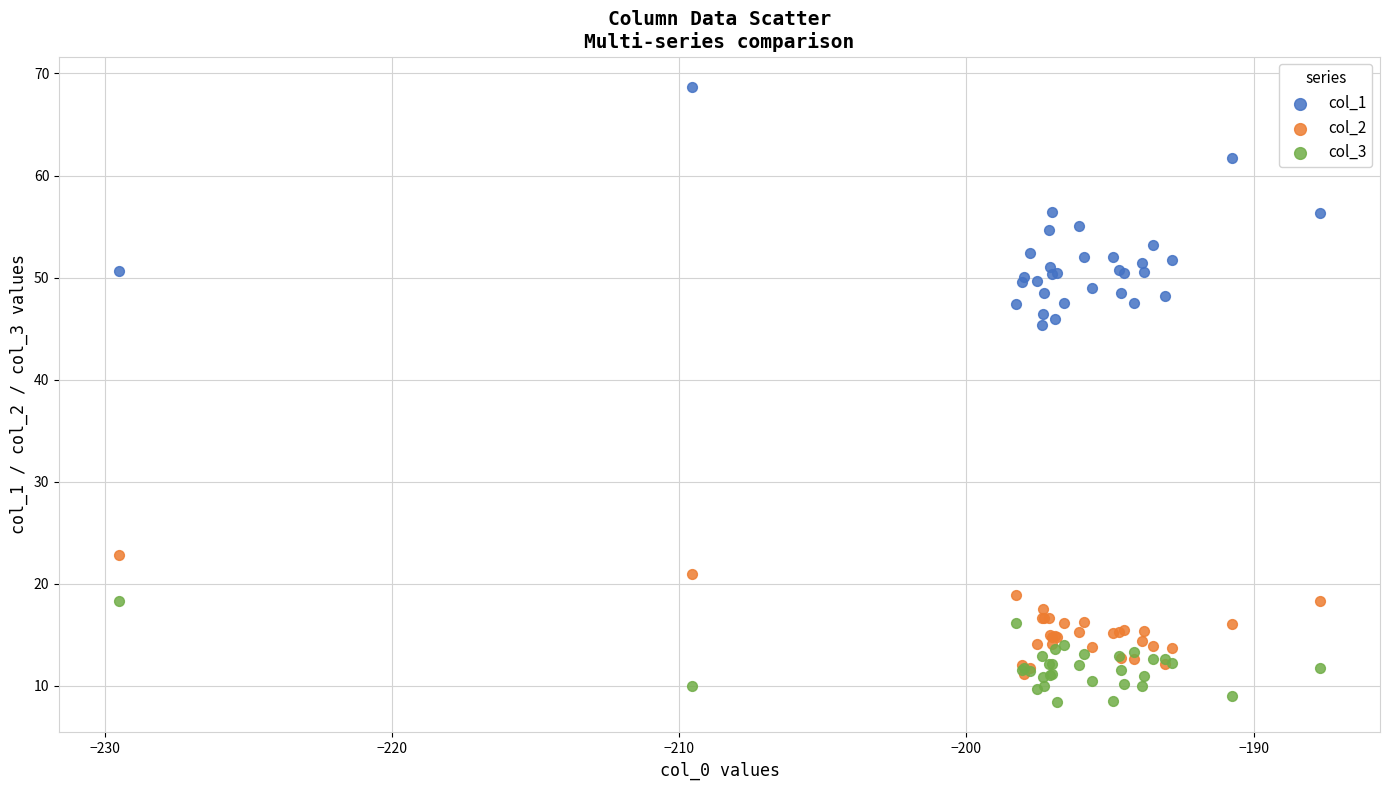

Which series contains the highest Y value?

col_1